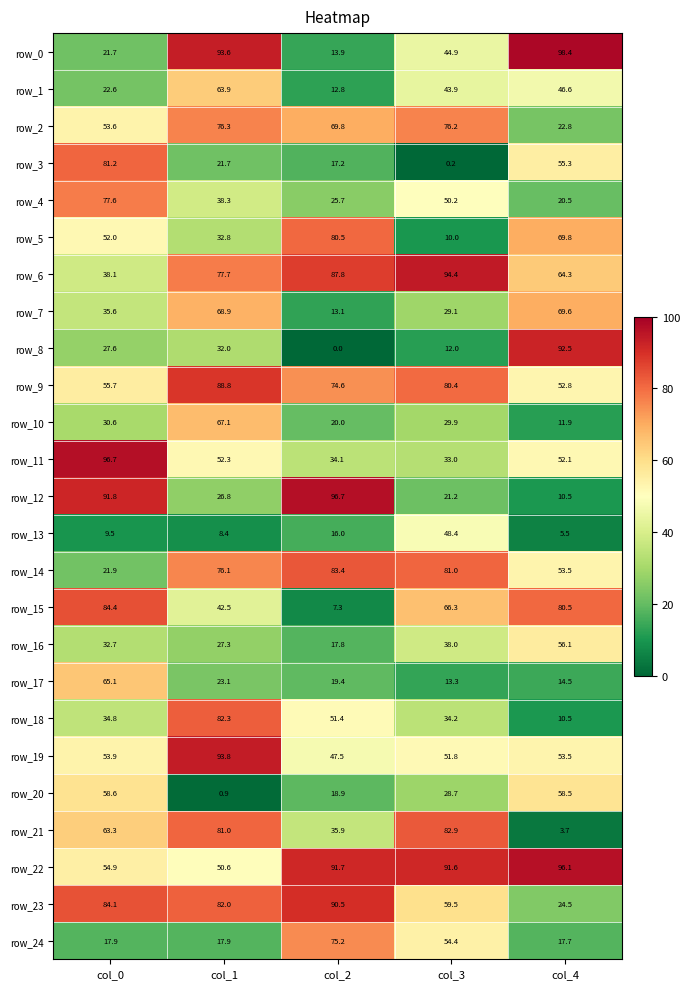

Rank the categories by row_9 value from highest to lowest.

col_1, col_3, col_2, col_0, col_4